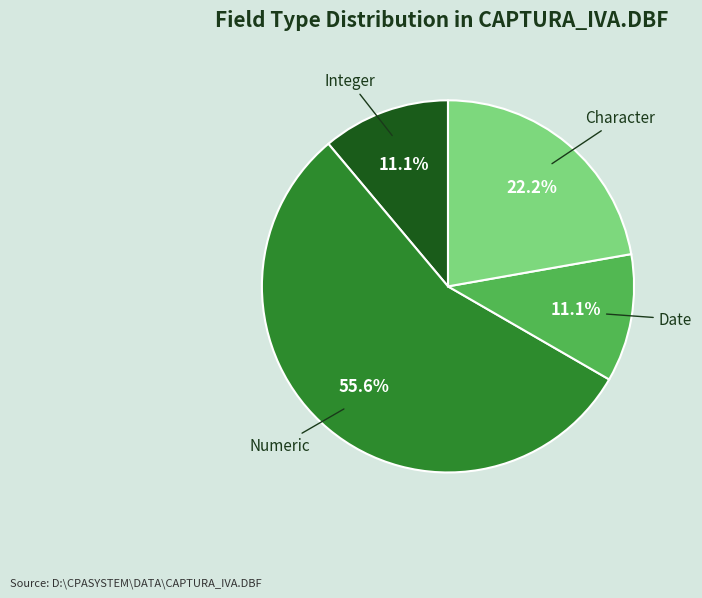

Approximately how many times larger is the value at Character compared to Date?

2.0